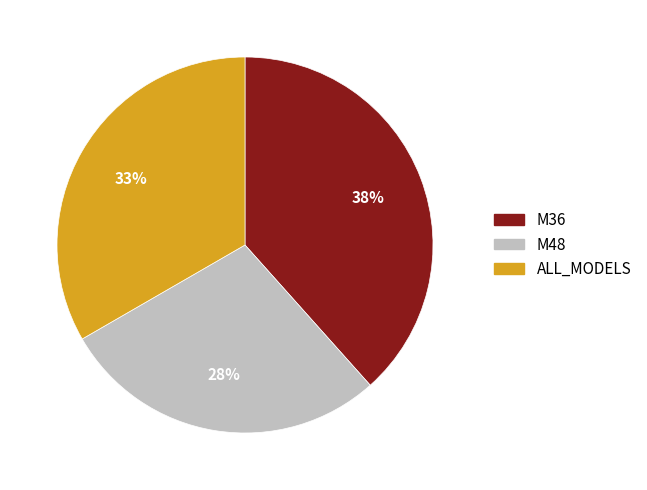

Rank the categories by value from lowest to highest.

M48, ALL_MODELS, M36